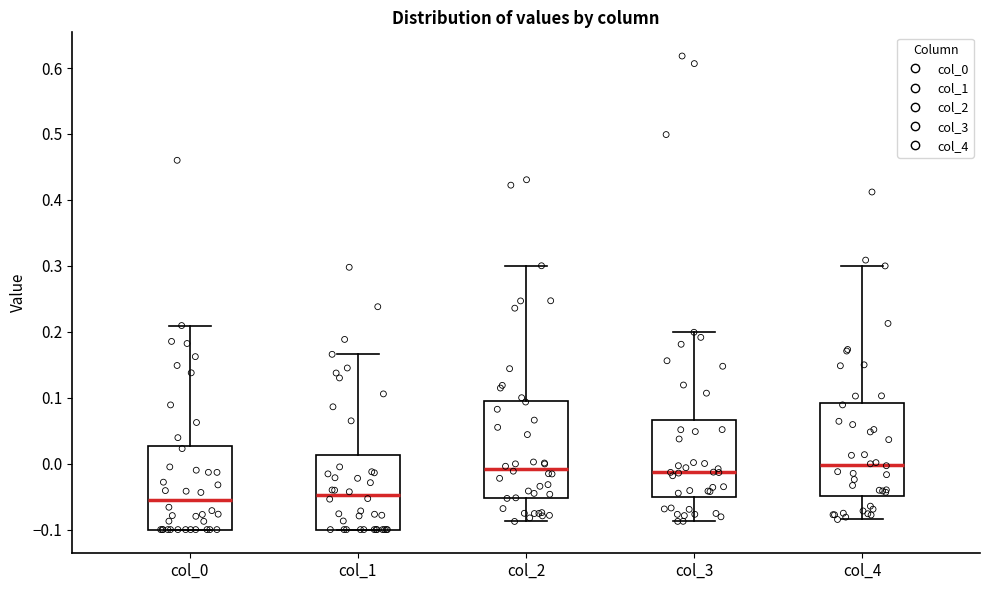

Reading left to right, transcribe this box plot: for each box, give where its median line is, the range the box spans, and where its two whiskers end, as read against the y-axis. The values are not printed on the chart, so give them approximately, as read against the axis.

col_0: median -0.05, box -0.10 to 0.03, whiskers -0.10 to 0.21
col_1: median -0.05, box -0.10 to 0.01, whiskers -0.10 to 0.17
col_2: median -0.01, box -0.05 to 0.10, whiskers -0.09 to 0.30
col_3: median -0.01, box -0.05 to 0.07, whiskers -0.09 to 0.20
col_4: median 0.00, box -0.05 to 0.09, whiskers -0.08 to 0.30